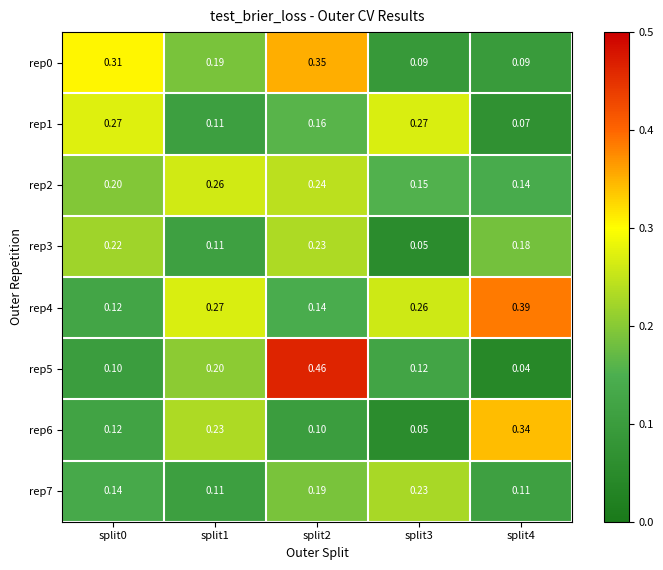

Is the value of rep6 at split1 greater than the value of rep2 at split0?

Yes